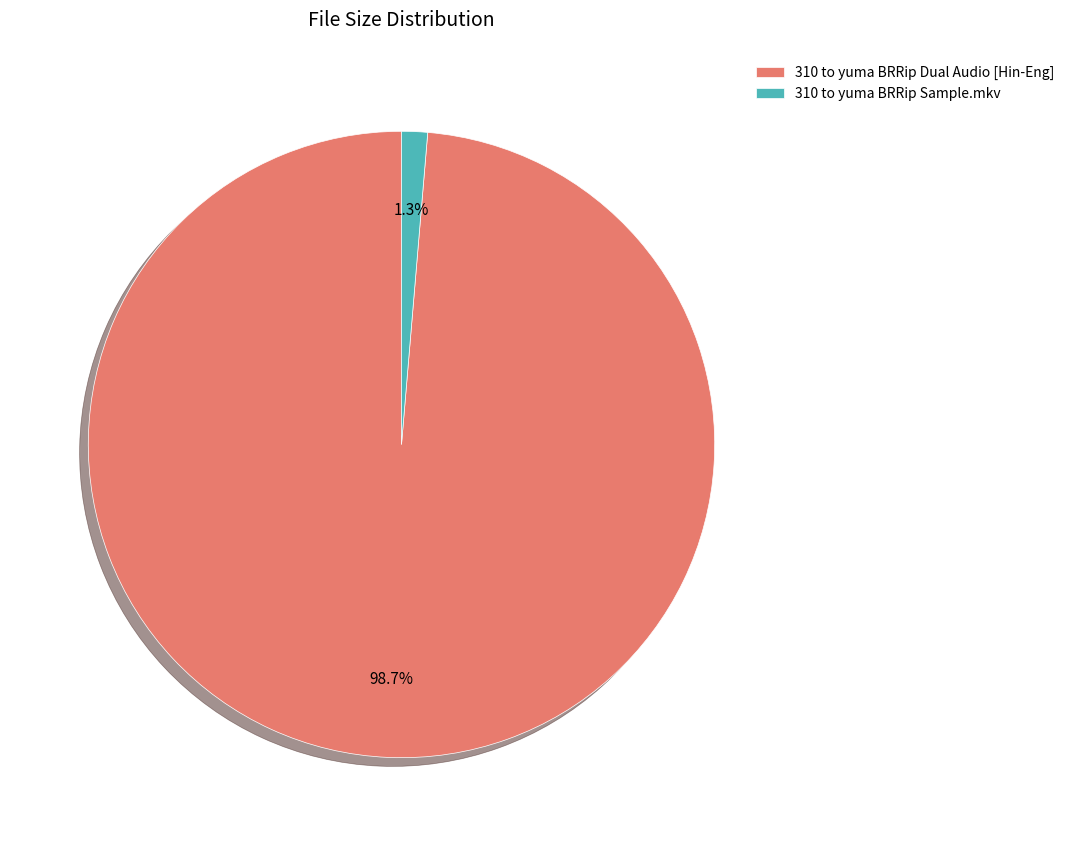

To the nearest percent, what is the average slice percentage?

50%